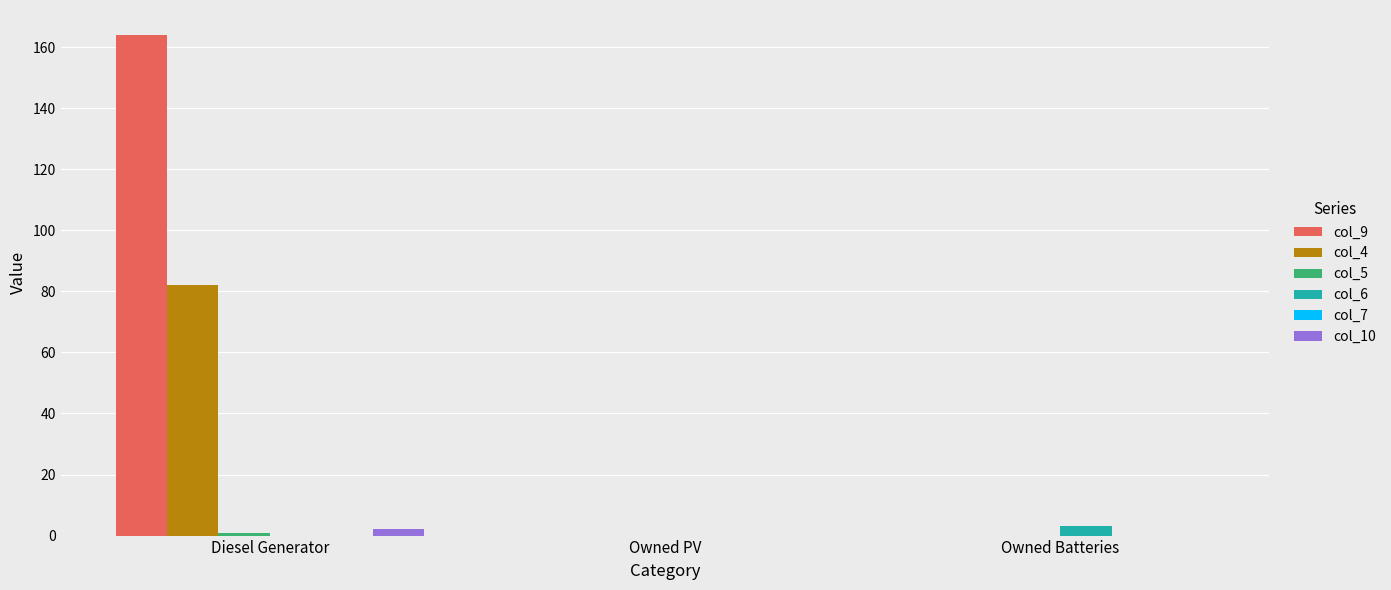

Does the chart contain stacked bars?

No